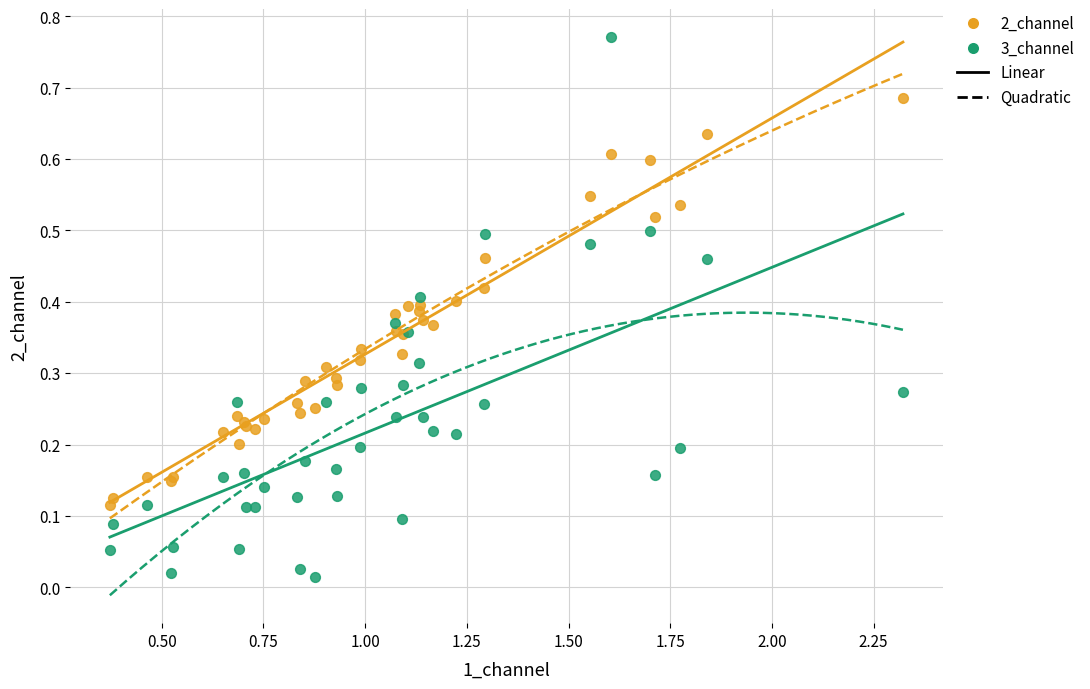

What is the X range (max minus min) for the scatter plot?

1.9